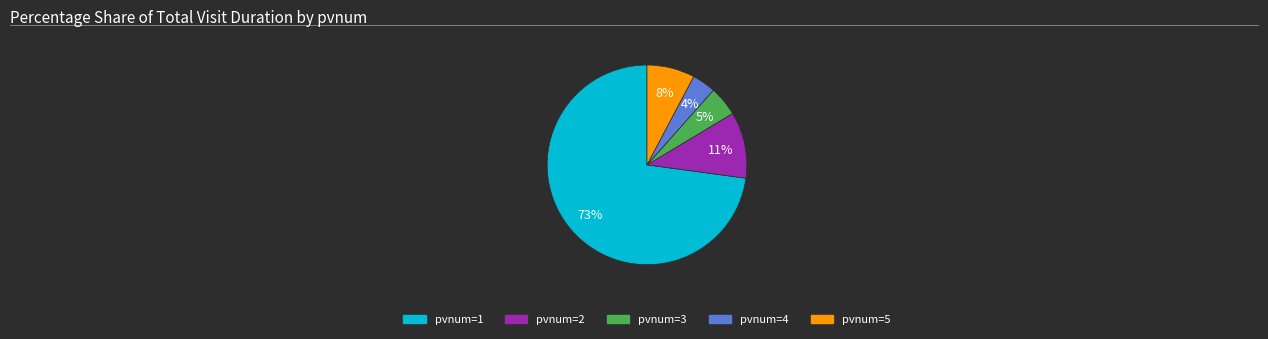

Which category accounts for the majority?

pvnum=1